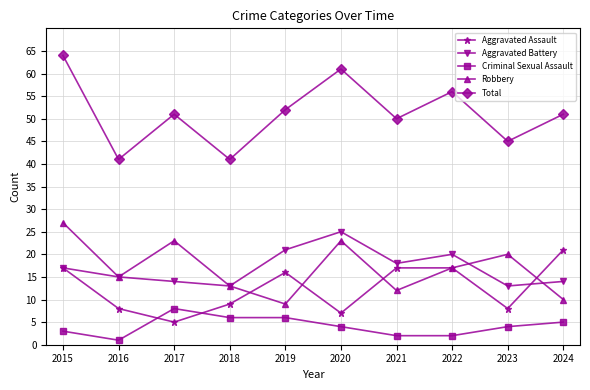

Reading left to right, list all the values displayed in this chart.

Aggravated Assault: 17	8	5	9	16	7	17	17	8	21
Aggravated Battery: 17	15	14	13	21	25	18	20	13	14
Criminal Sexual Assault: 3	1	8	6	6	4	2	2	4	5
Robbery: 27	15	23	13	9	23	12	17	20	10
Total: 64	41	51	41	52	61	50	56	45	51